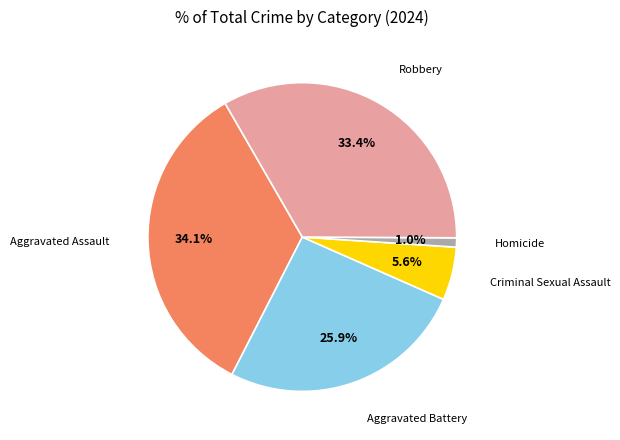

Is there a majority slice in this chart?

No